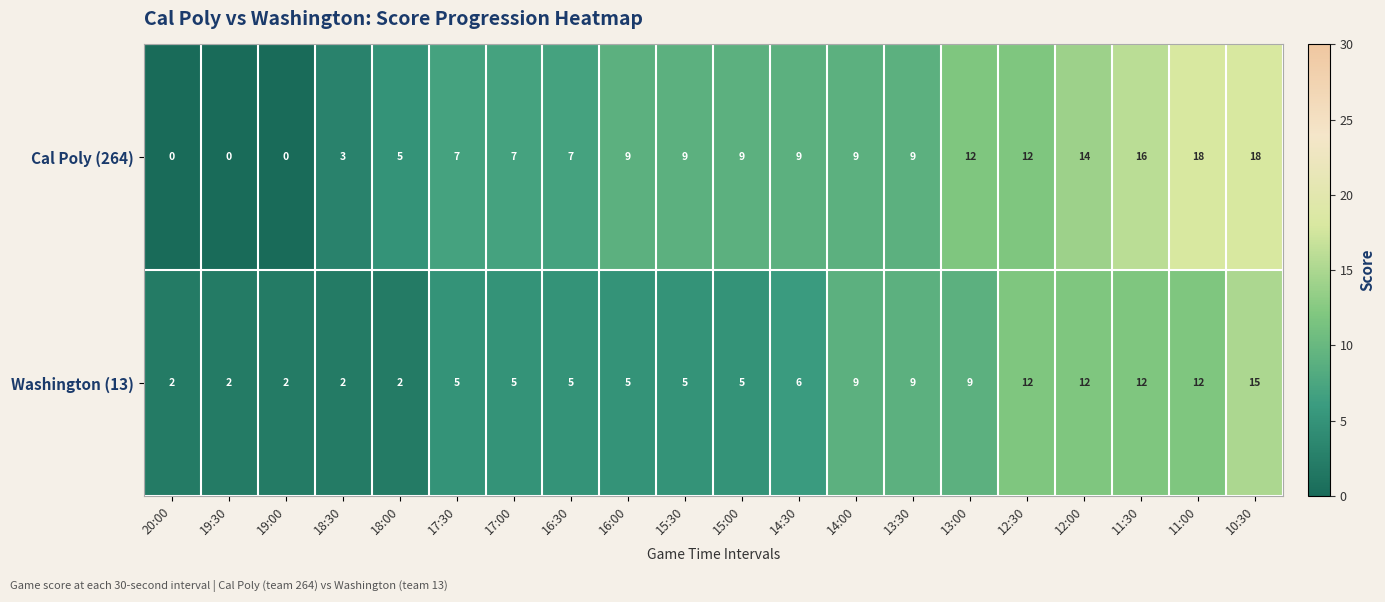

Which series has the widest spread of values?

Cal Poly (264)